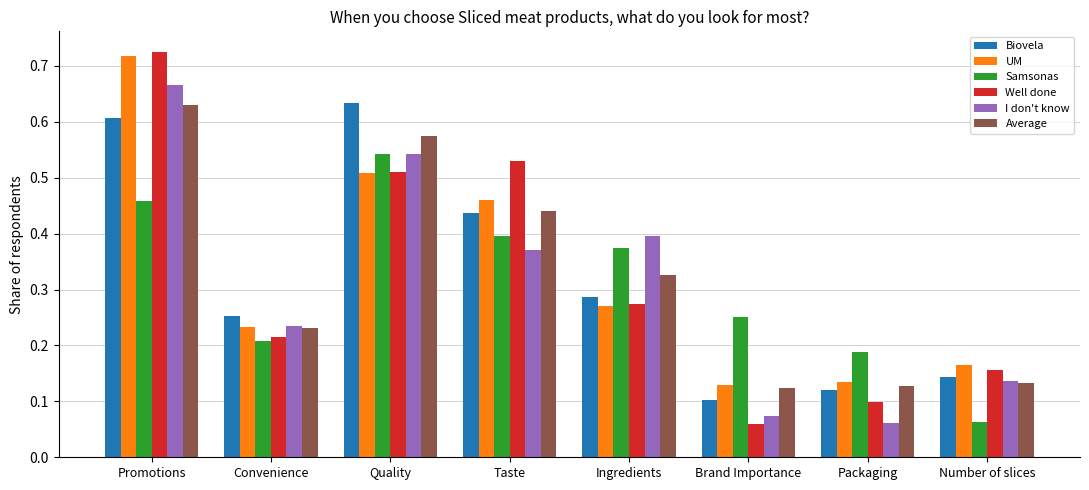

What are all the series names shown in the legend?

Biovela, UM, Samsonas, Well done, I don't know, Average